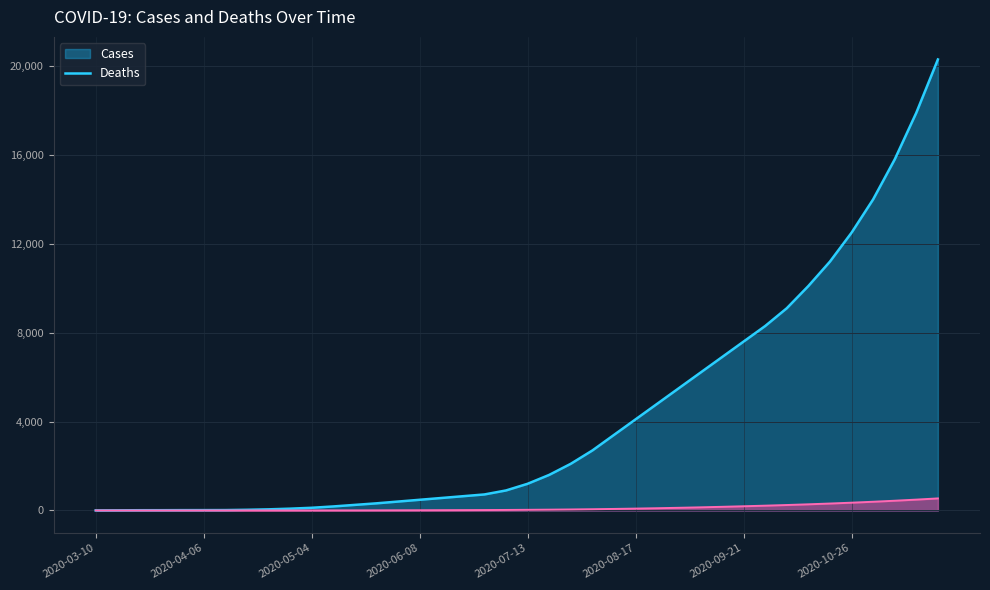

The value of deaths at 2020-10-12 is 401. True or false?

False